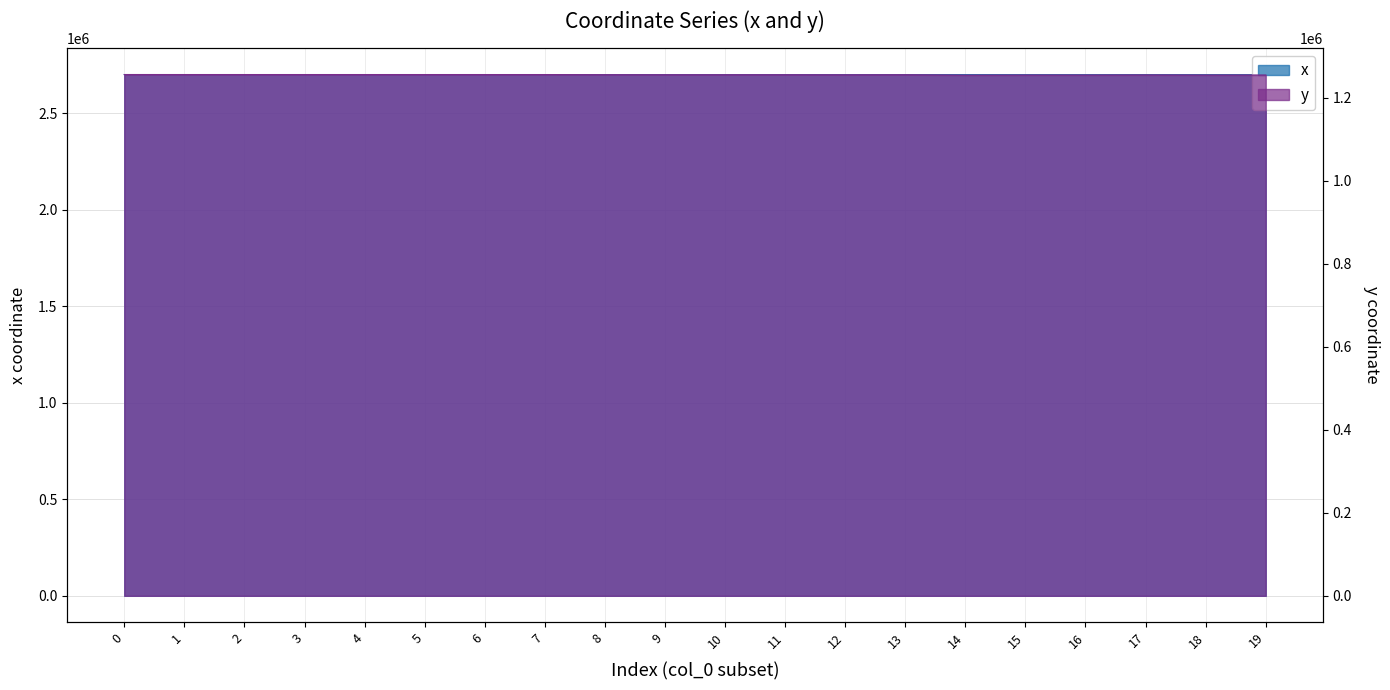

What is the total value across all series at 3?

3957644.6